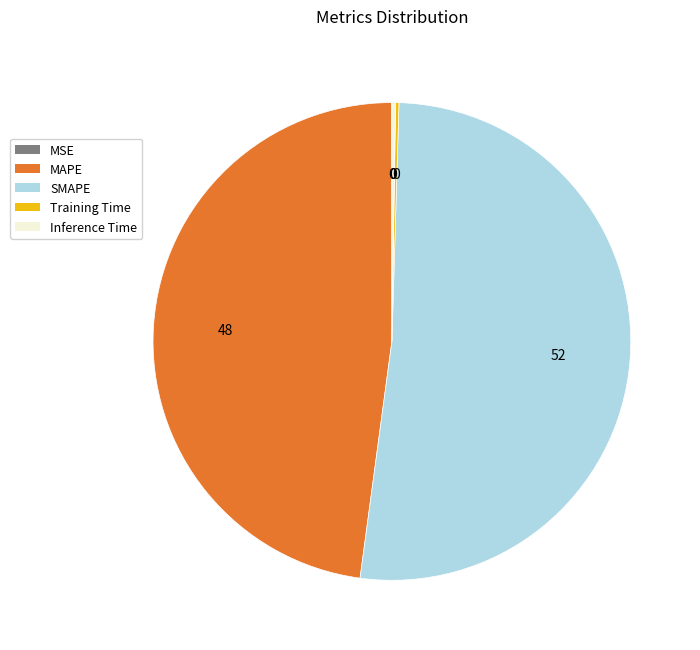

Is there a majority slice in this chart?

Yes